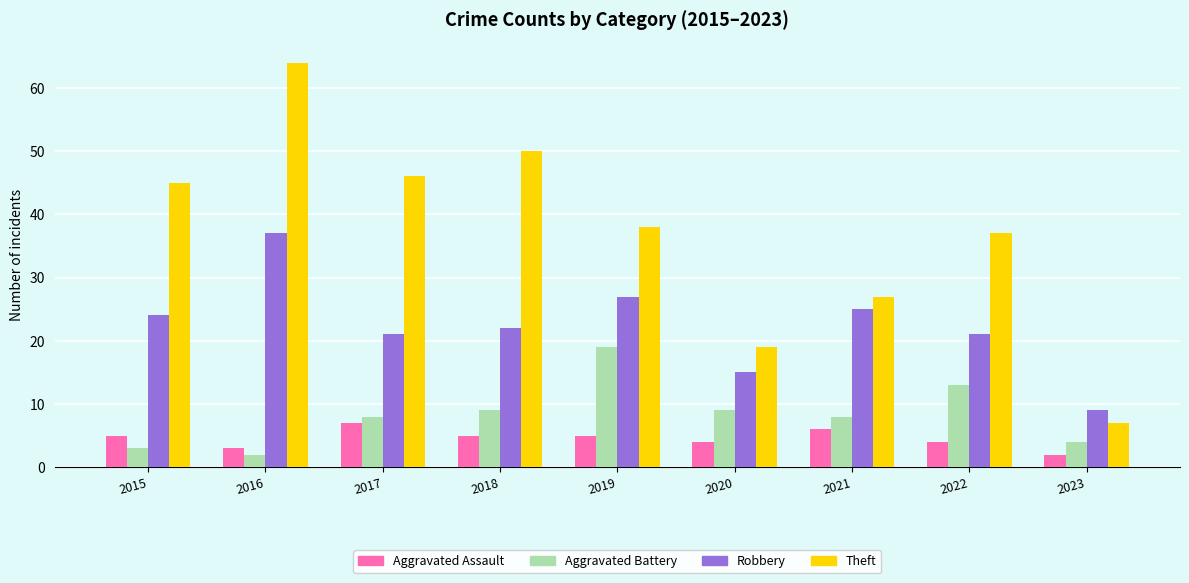

List the series in order of their peak value, lowest first.

Aggravated Assault, Aggravated Battery, Robbery, Theft